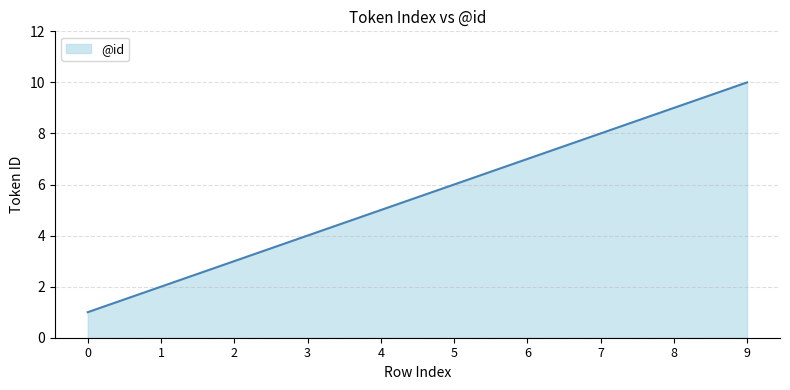

What is the change in value from 2 to 6?

+4